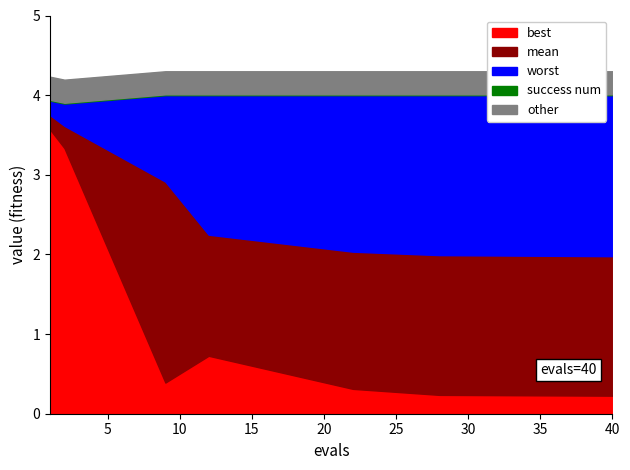

What is the maximum value for best?

3.6